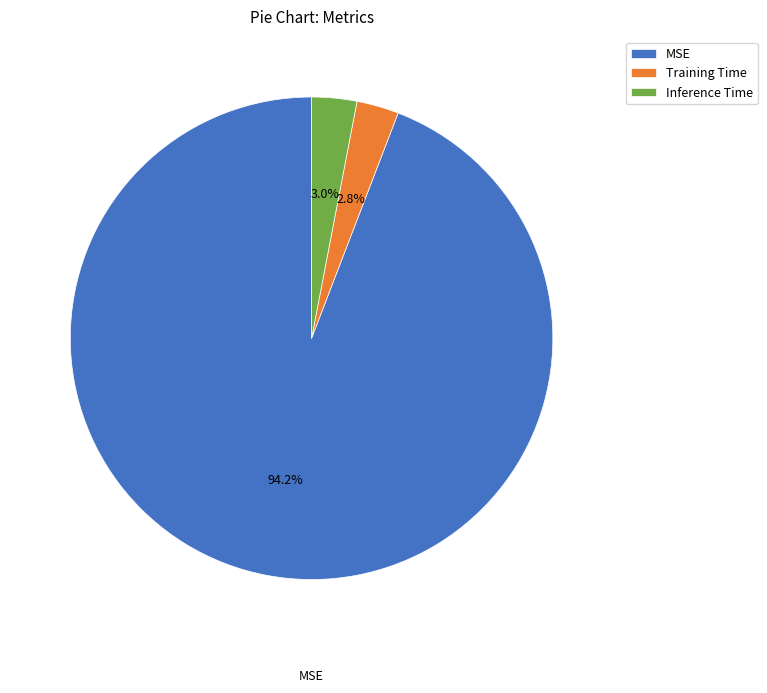

What is the largest slice in the pie chart?

MSE